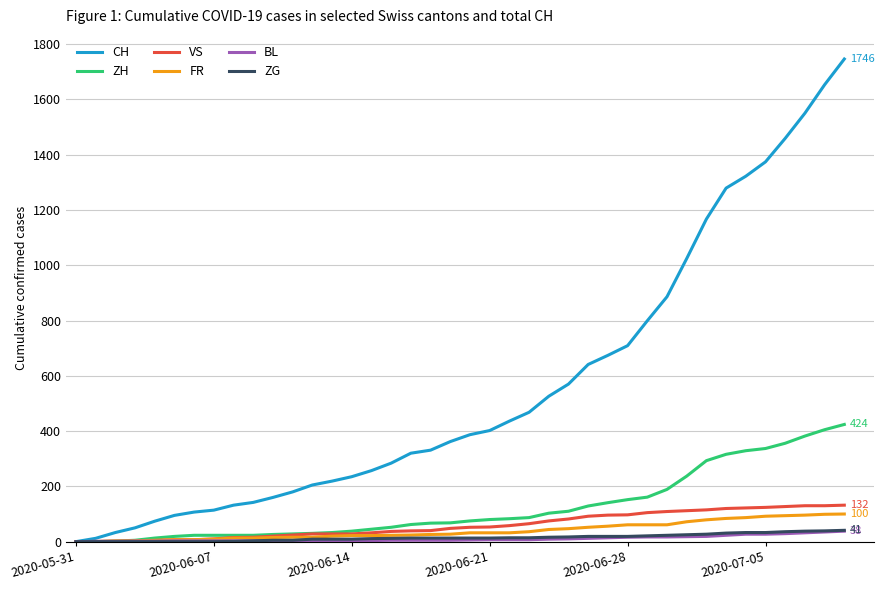

Which series has the largest range (max minus min)?

CH